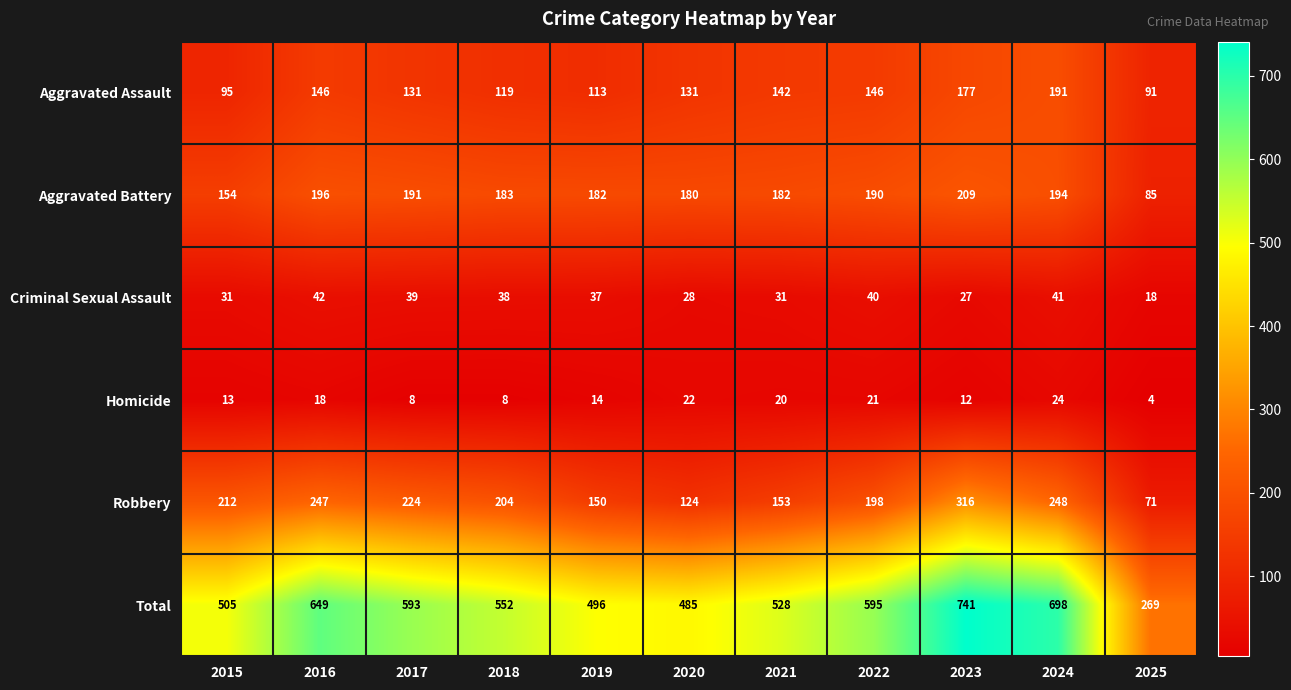

Rank the series by their maximum value, from highest to lowest.

Total, Robbery, Aggravated Battery, Aggravated Assault, Criminal Sexual Assault, Homicide